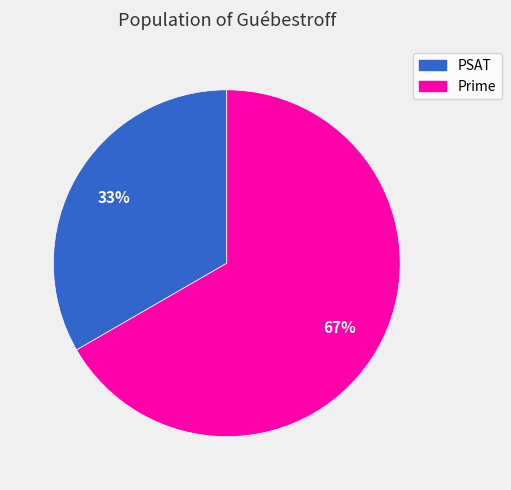

Which category has the smallest portion of the pie?

PSAT